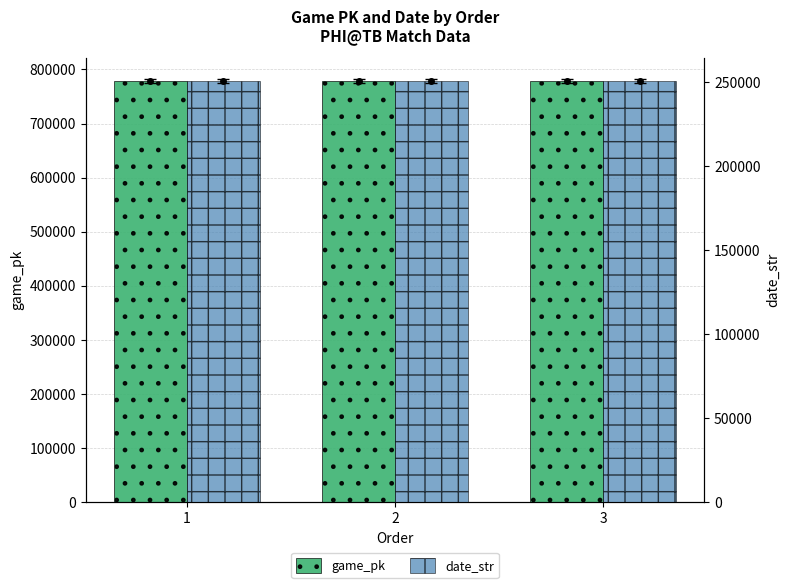

At which label is game_pk closest to 778022?

2